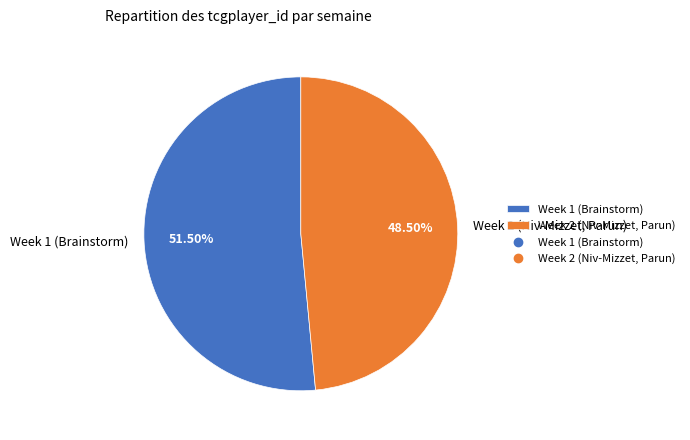

What is the total percentage of Week 2 (Niv-Mizzet, Parun) and Week 1 (Brainstorm)?

100.0%